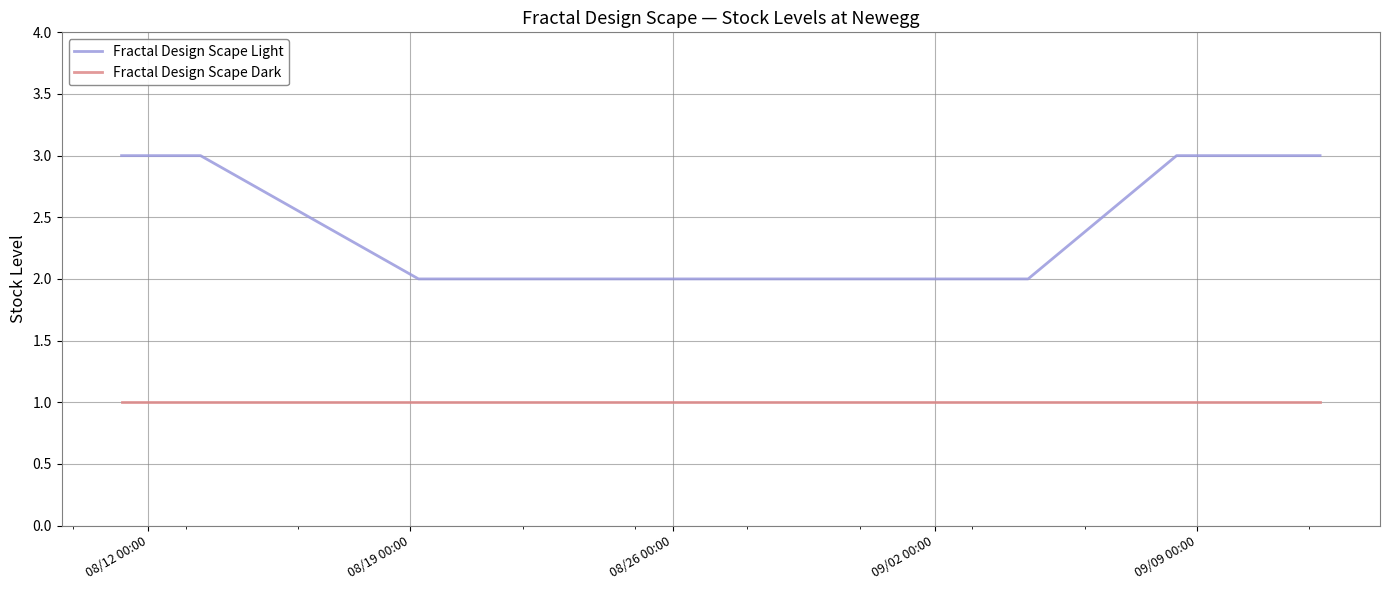

Which series has the widest spread of values?

Fractal Design Scape Light